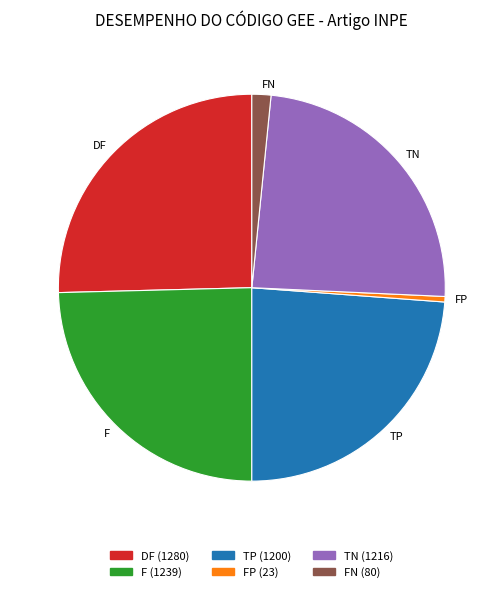

True or false: FP accounts for 14% of the total.

False